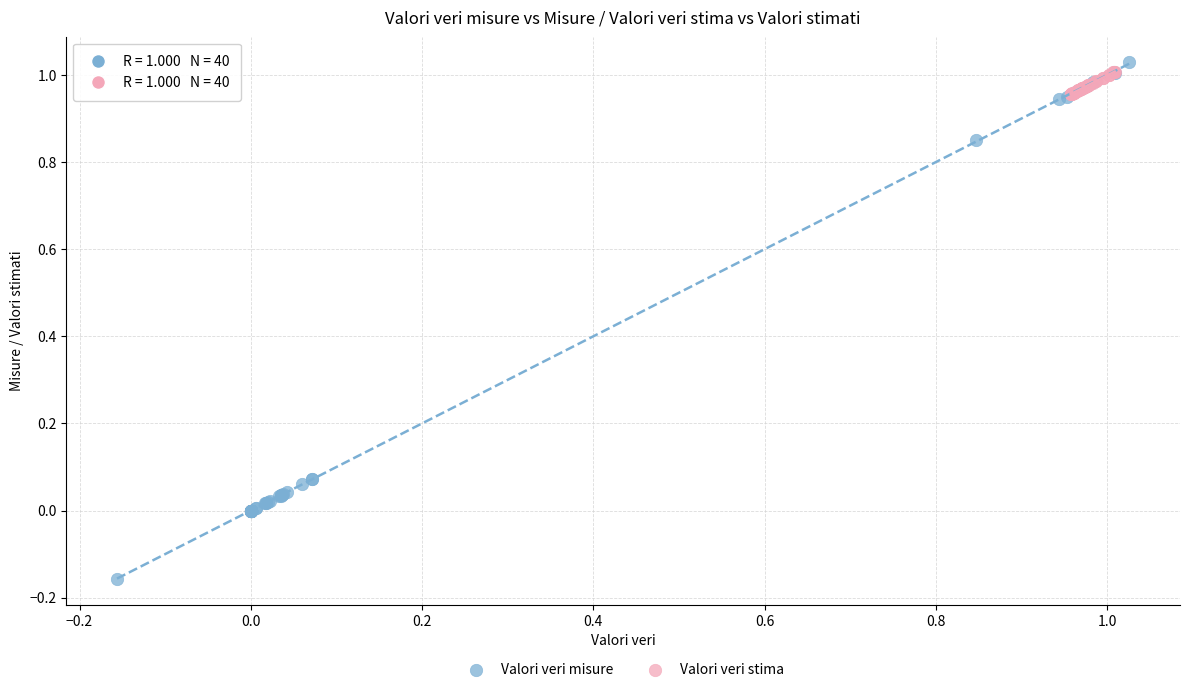

Which series reaches the minimum Y coordinate?

Valori veri misure